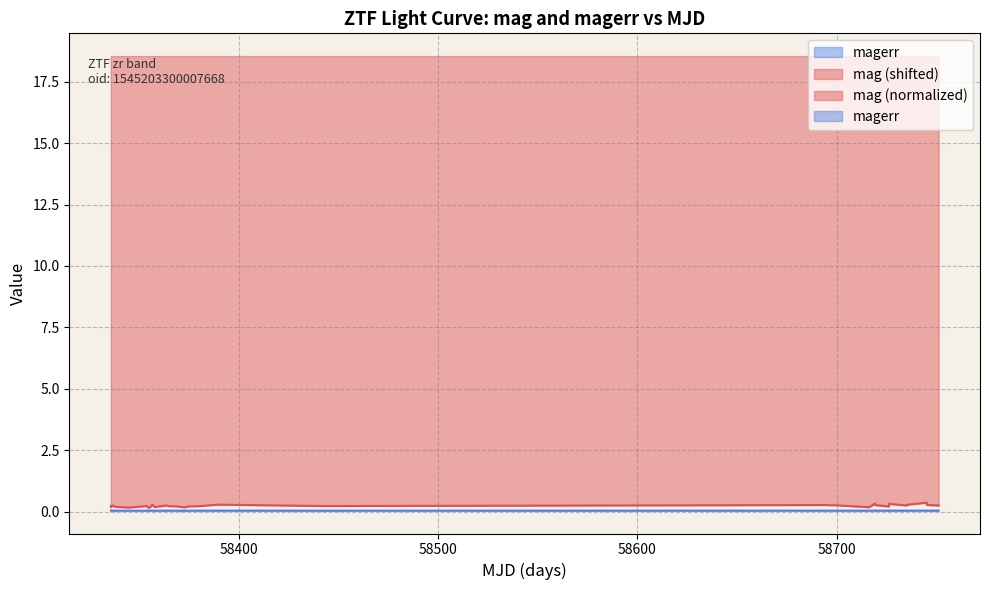

How many interior local valleys does the mag series have?

11